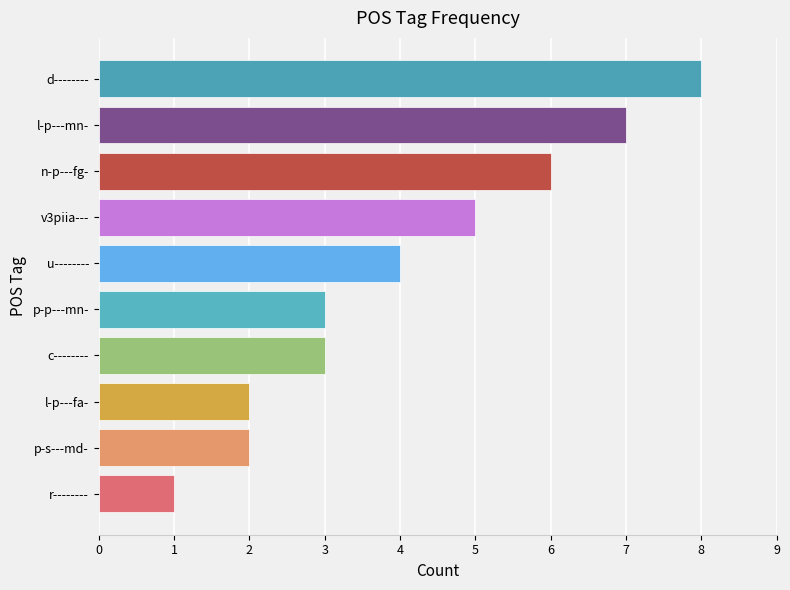

What is the sum of the values at l-p---mn- and l-p---fa-?

9